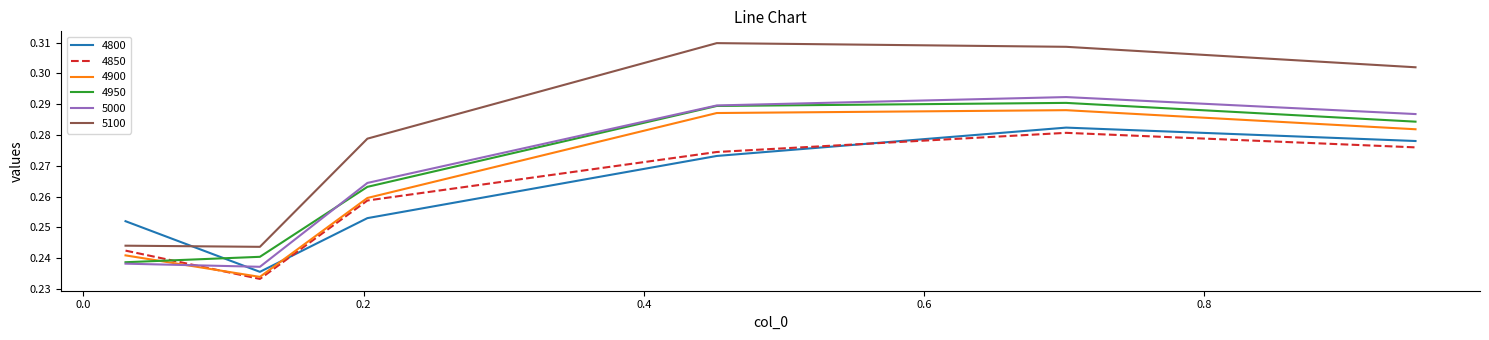

Which series has the largest total across all categories?

5100